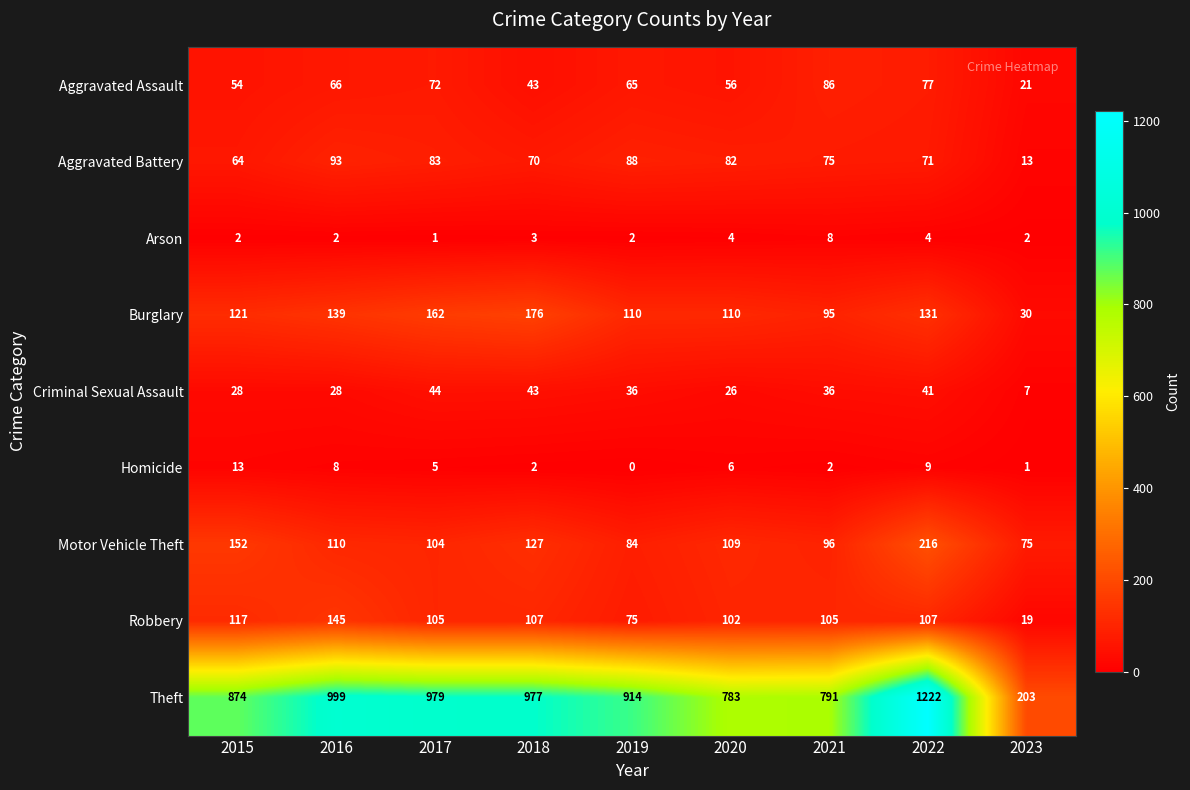

The value of Aggravated Battery at 2023 is 5. True or false?

False